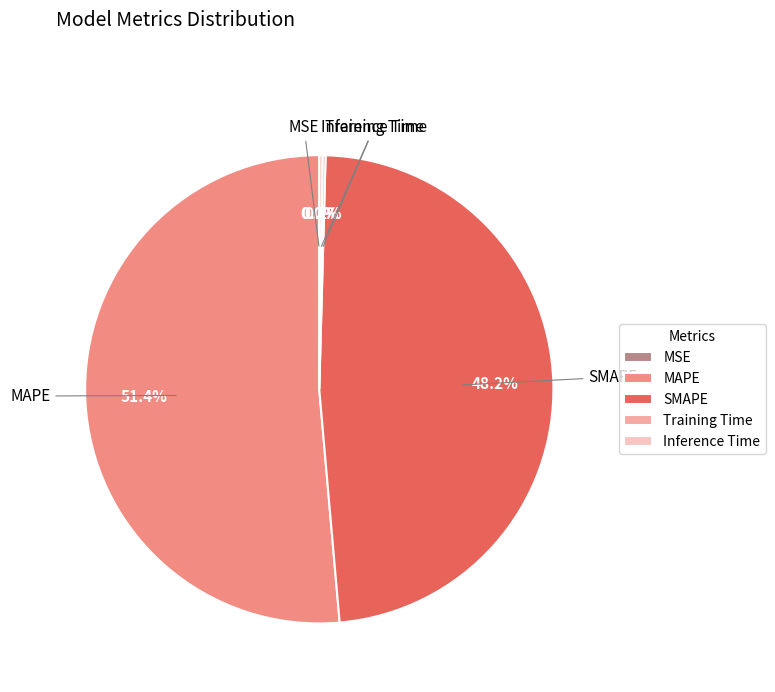

To the nearest percent, what is the combined percentage of SMAPE and MAPE?

100%